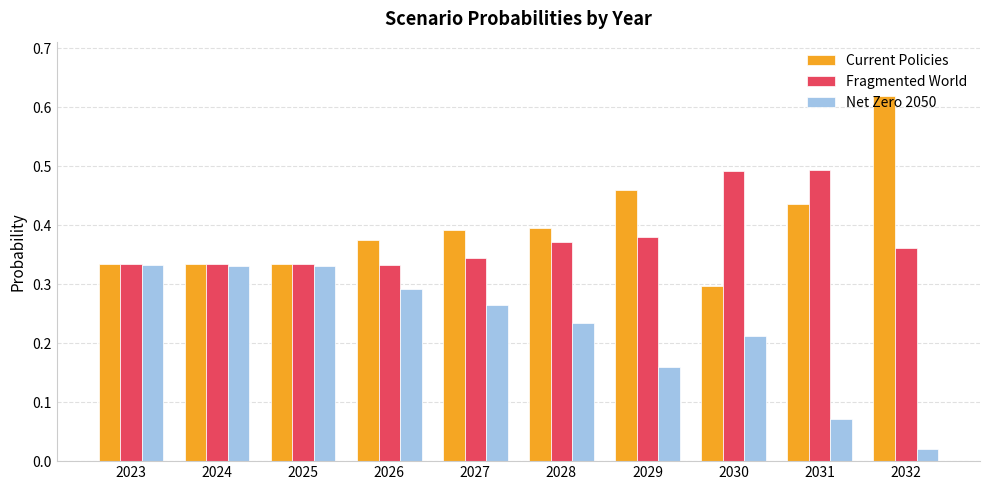

The value of Current Policies at 2030 is 0.1. True or false?

False